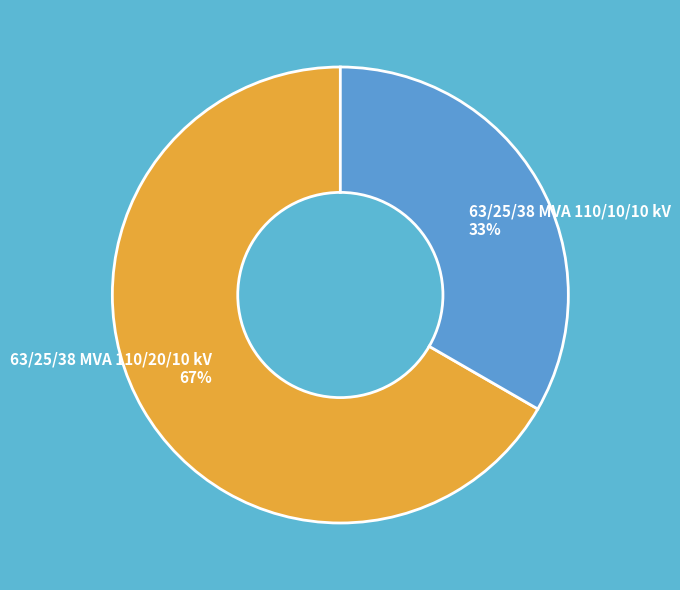

Between 63/25/38 MVA 110/20/10 kV and 63/25/38 MVA 110/10/10 kV, which is larger?

63/25/38 MVA 110/20/10 kV